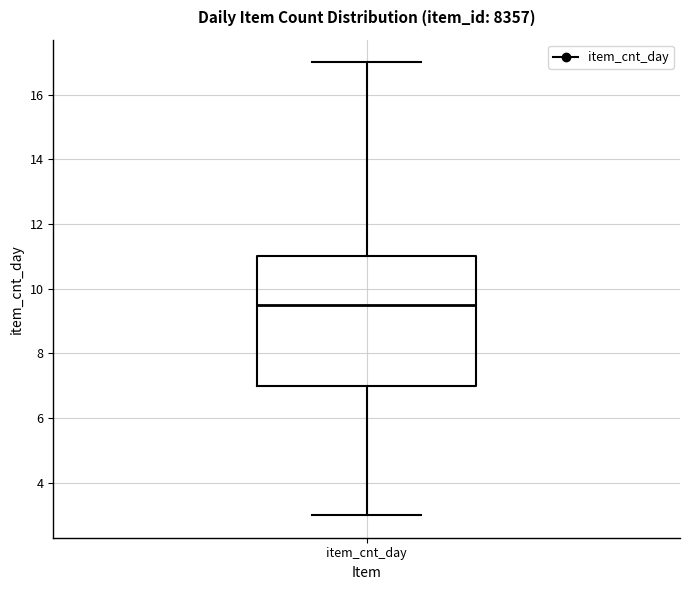

Where does the lower whisker of the box for item_cnt_day end on the y-axis? The values are not printed on the chart, so give them approximately, as read against the axis.

3.0